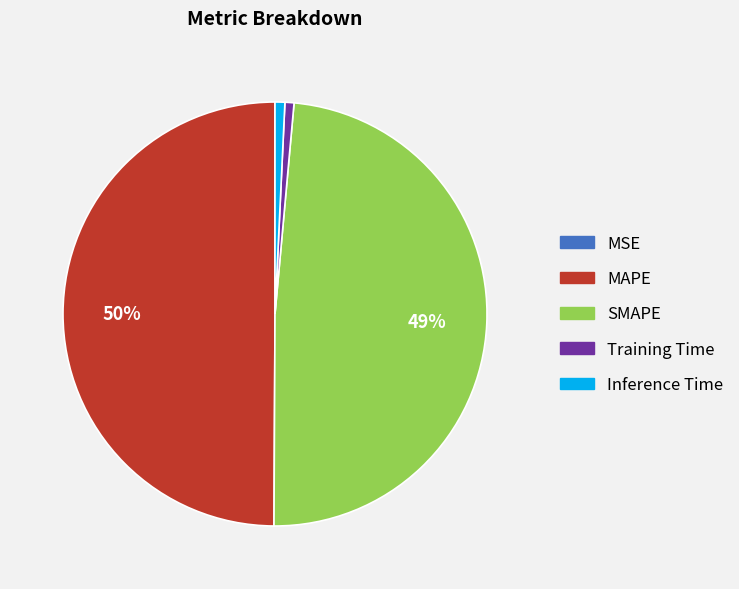

Is Training Time the majority of the pie?

No